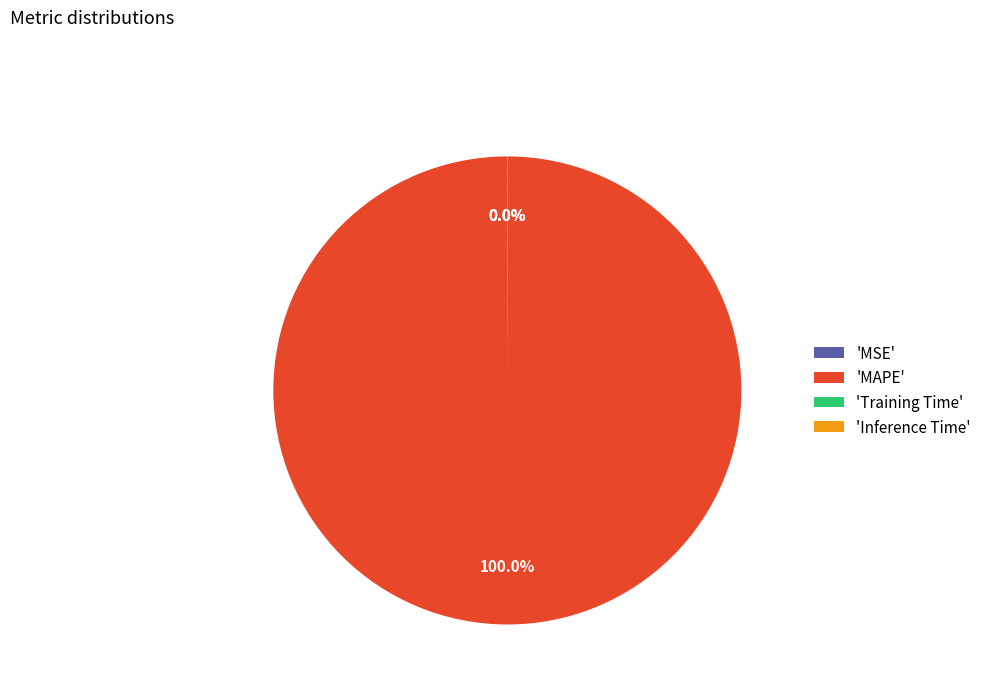

Is there a majority slice in this chart?

Yes